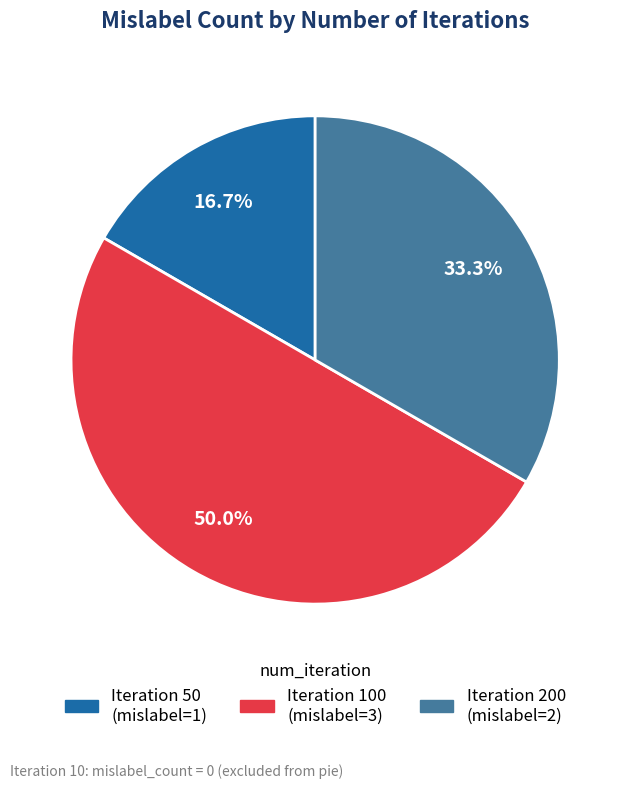

How many slices are in this pie chart?

3